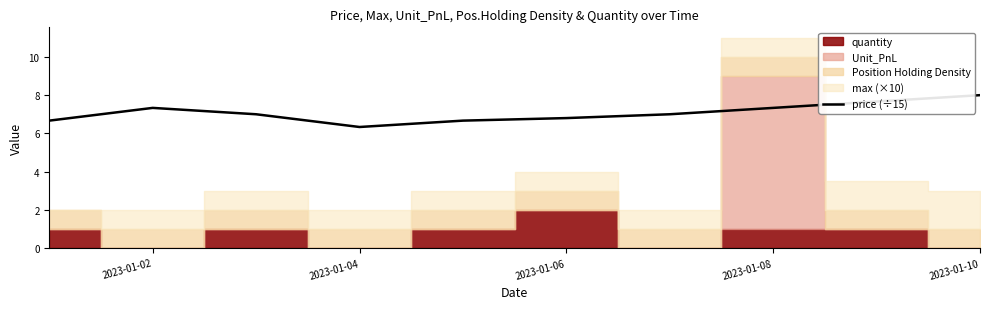

Is it true that price (÷15) equals 10.4 at 2023-01-02?

False